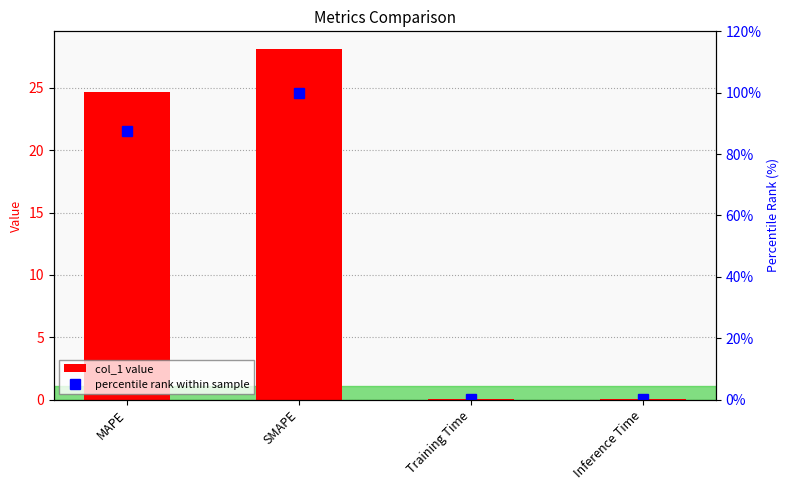

What is the sum of all col_1 value values?

52.8